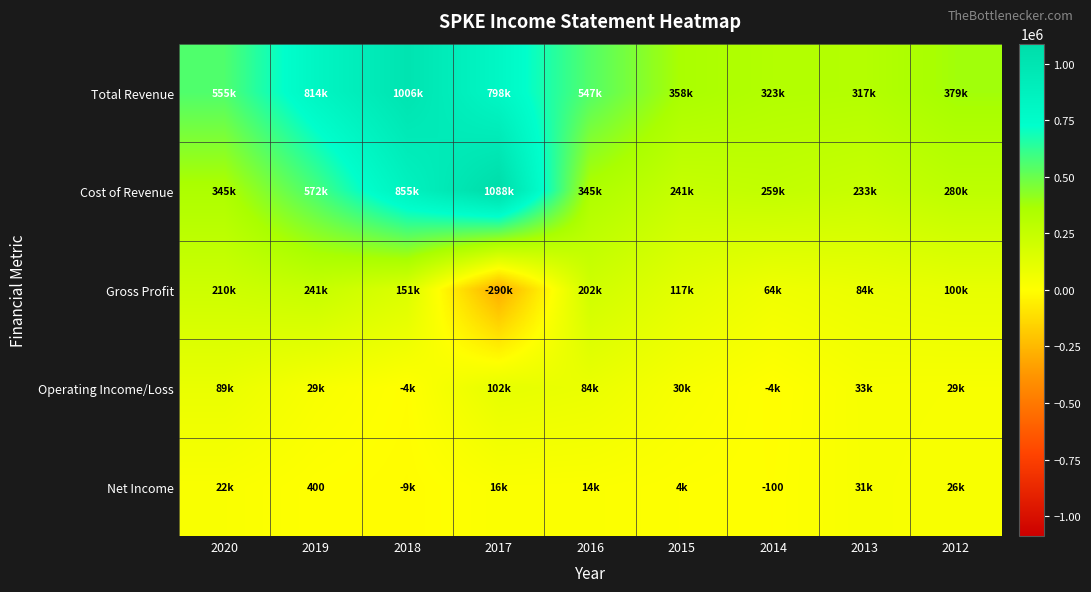

The Cost of Revenue series shows 258600 at 2014. True or false?

True